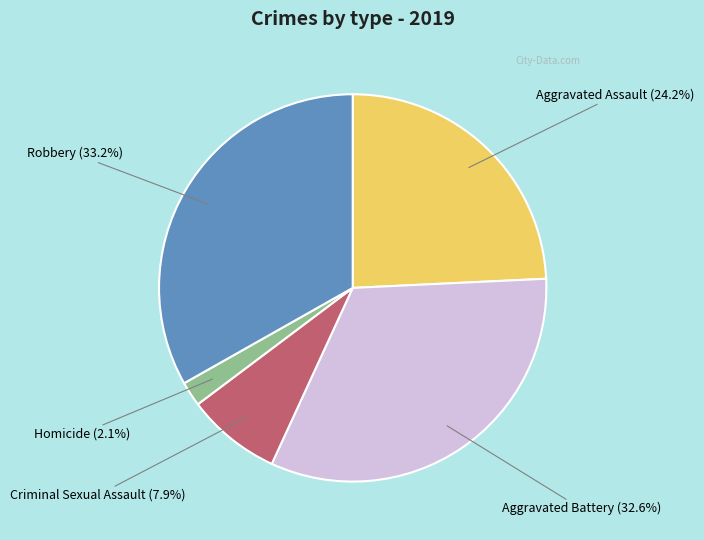

The Homicide slice represents 2% of the pie. True or false?

True